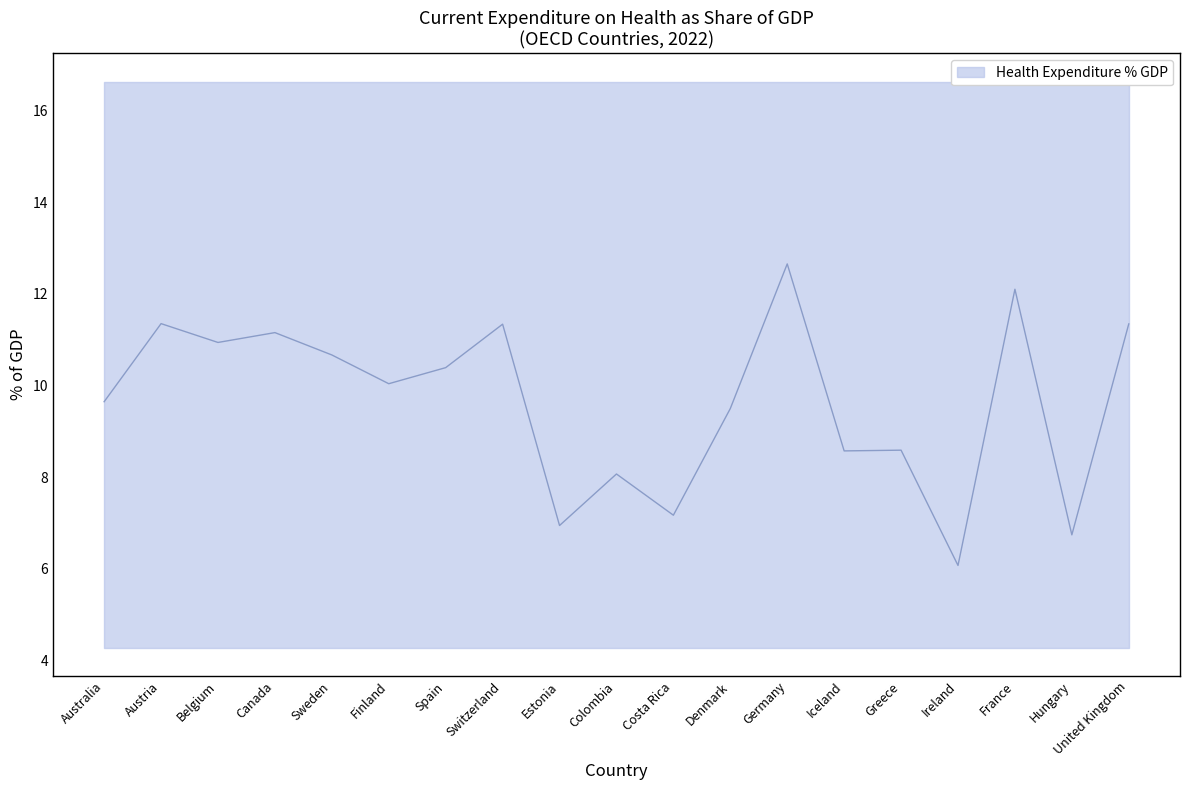

Rank the categories by value from highest to lowest.

Germany, France, Austria, United Kingdom, Switzerland, Canada, Belgium, Sweden, Spain, Finland, Australia, Denmark, Greece, Iceland, Colombia, Costa Rica, Estonia, Hungary, Ireland